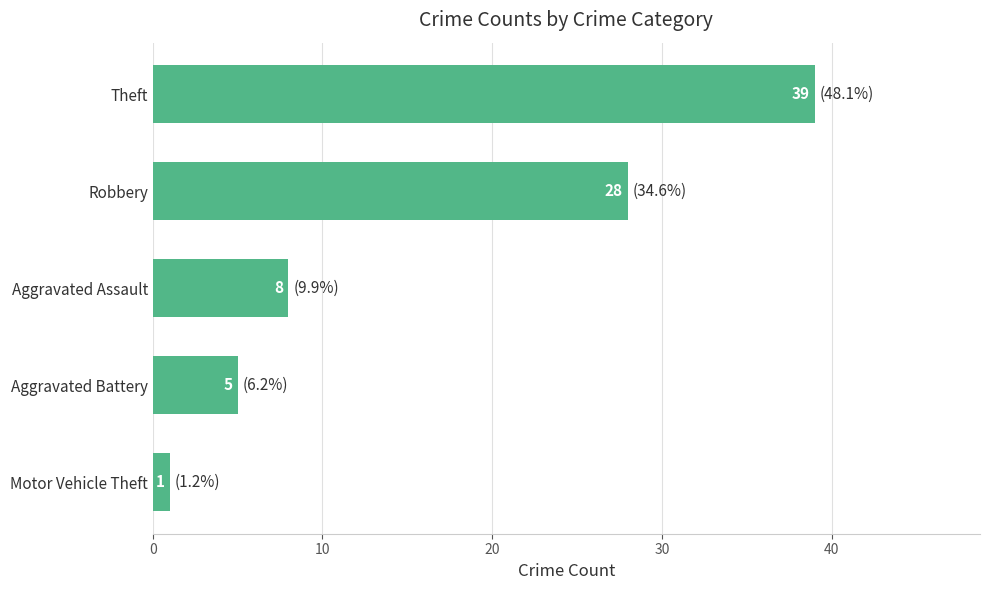

Reading top to bottom, what are all the values shown in this chart?

Theft=39	Robbery=28	Aggravated Assault=8	Aggravated Battery=5	Motor Vehicle Theft=1